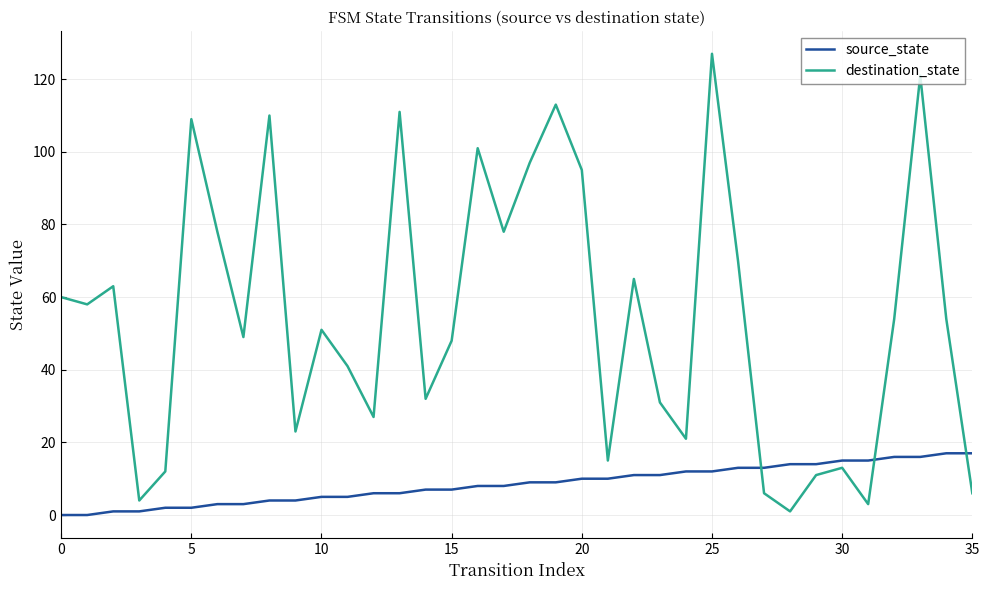

List the series in order of their peak value, highest first.

destination_state, source_state